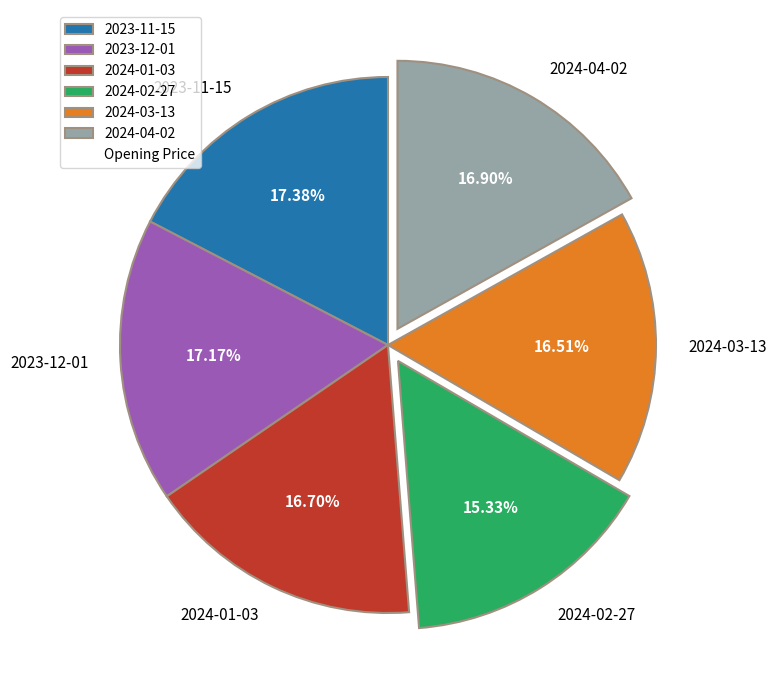

What is the ratio of the value at 2024-02-27 to the value at 2024-04-02?

0.9